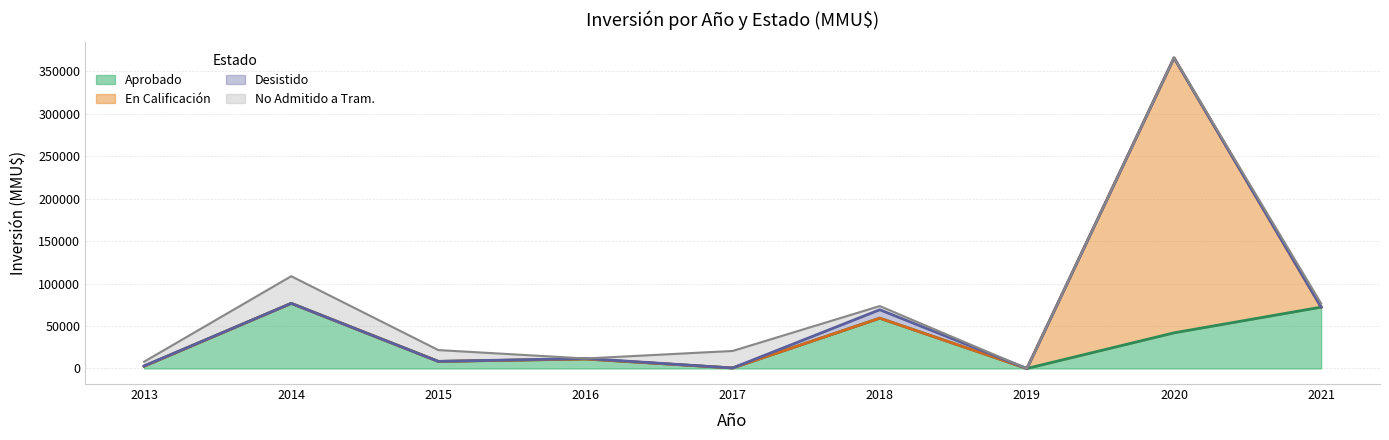

Rank the series by their maximum value, from highest to lowest.

En Calificación, Aprobado, No Admitido a Tramitación, Desistido